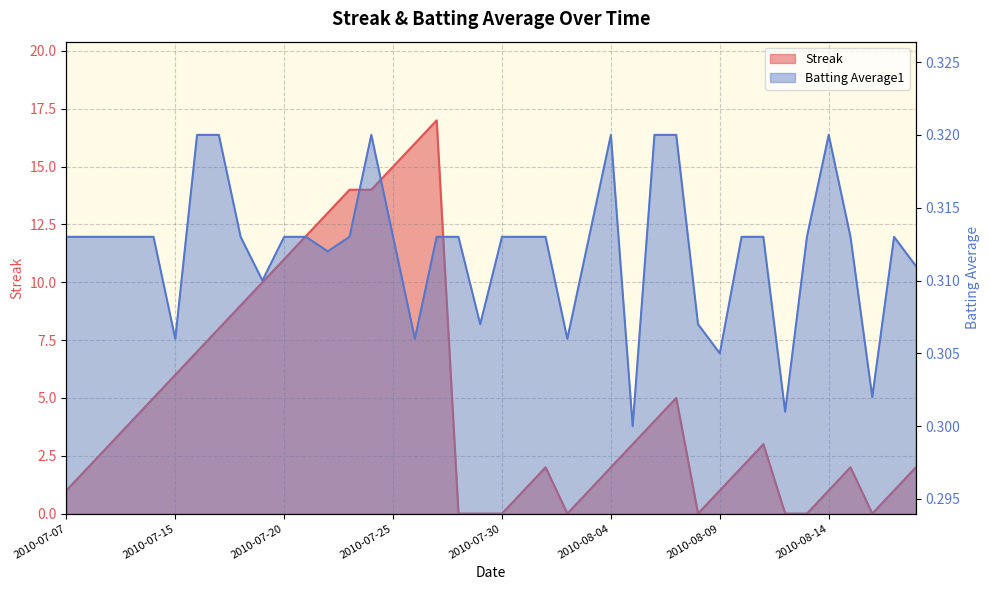

What is the average value of the Batting Average1 series?

0.3